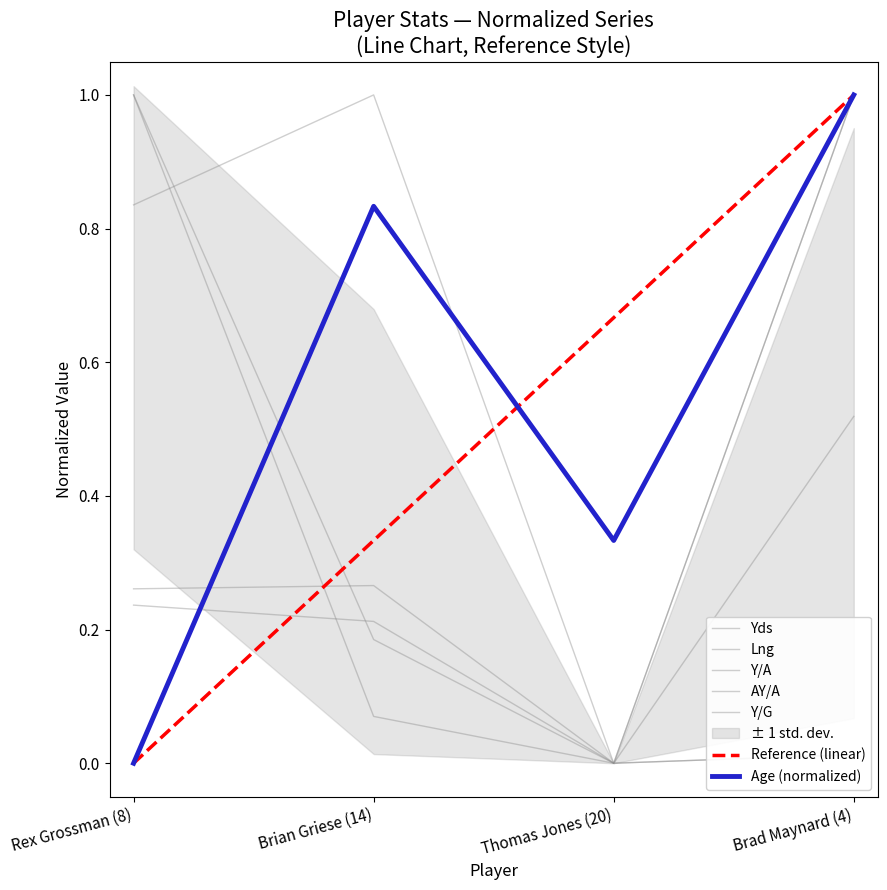

What is the difference between the maximum and second lowest values in the Y/G series?

1.0